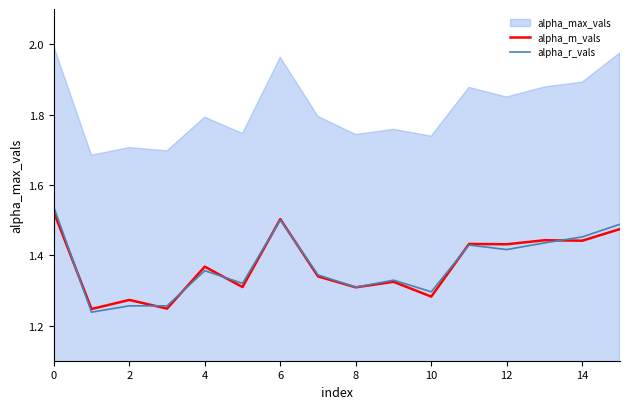

In alpha_m_vals, how many points are lower than both neighbors (excluding endpoints)?

7